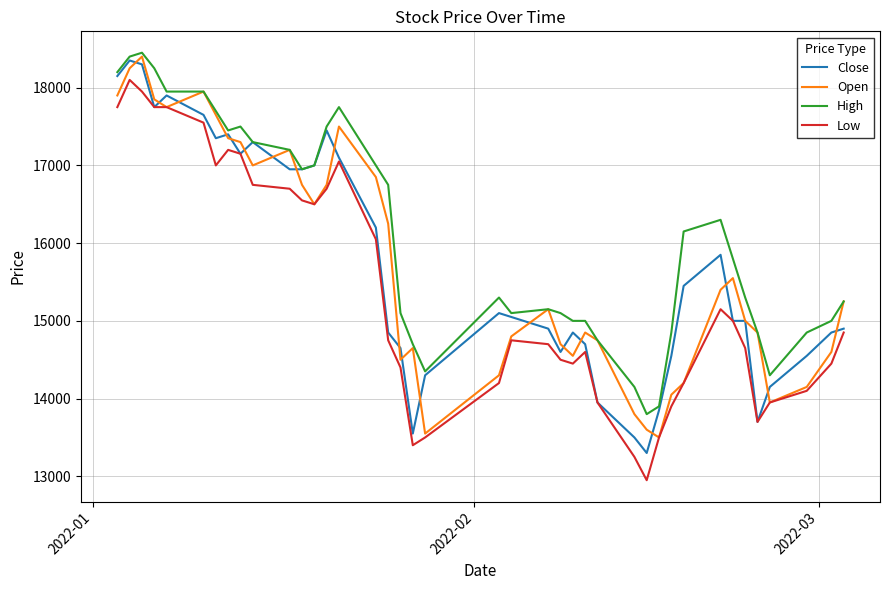

Which series has the largest total across all categories?

High